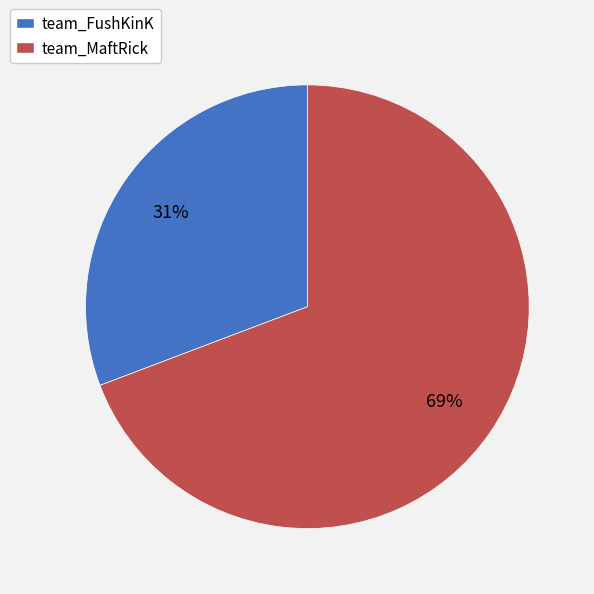

What is the largest slice in the pie chart?

team_MaftRick